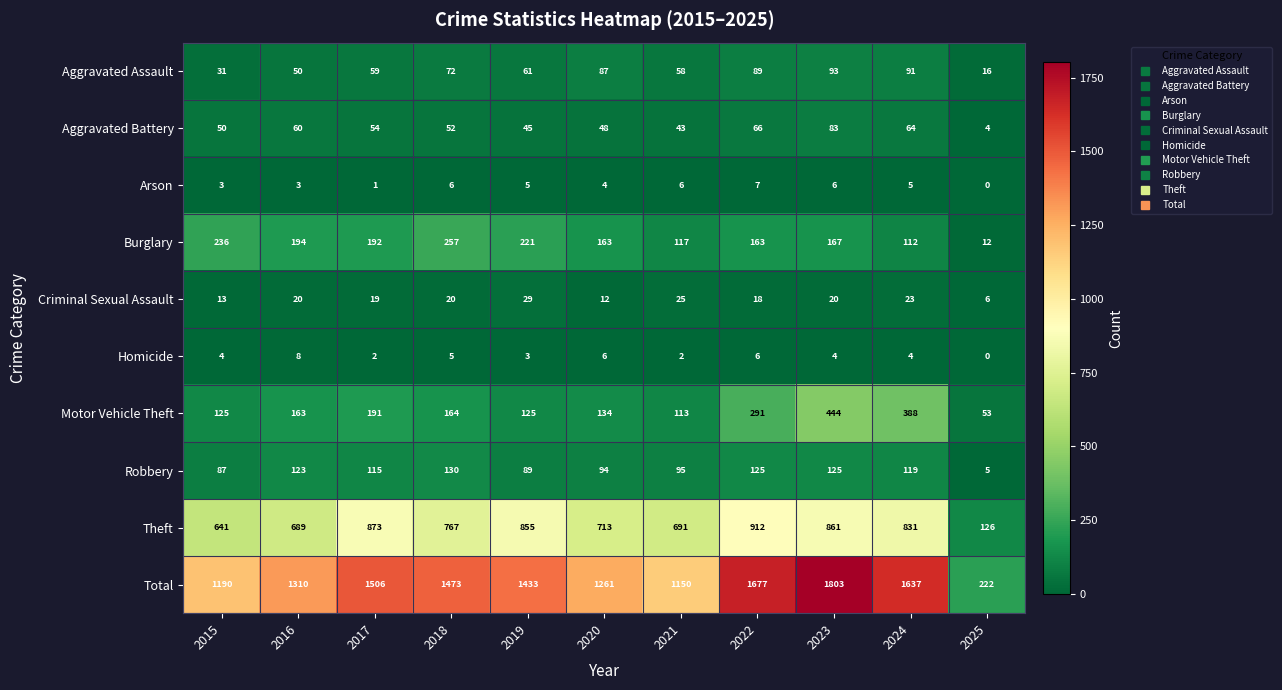

Rank the series by their maximum value, from highest to lowest.

Total, Theft, Motor Vehicle Theft, Burglary, Robbery, Aggravated Assault, Aggravated Battery, Criminal Sexual Assault, Homicide, Arson